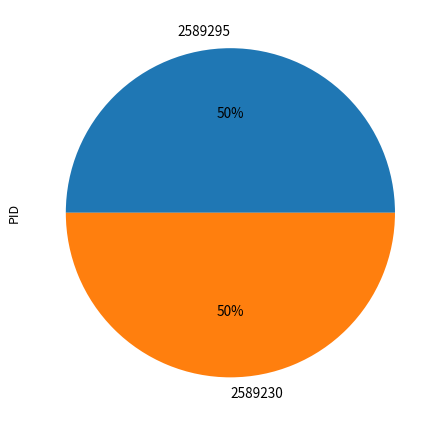

True or false: 2589295 accounts for 45% of the total.

False